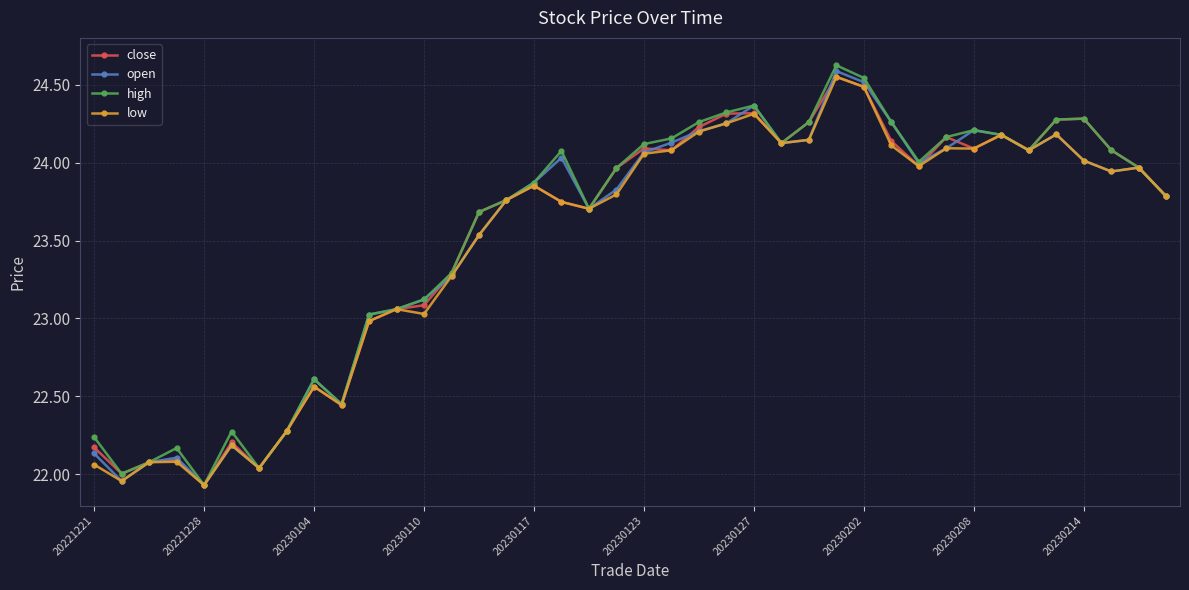

True or false: close has more than 0 interior local peaks.

True